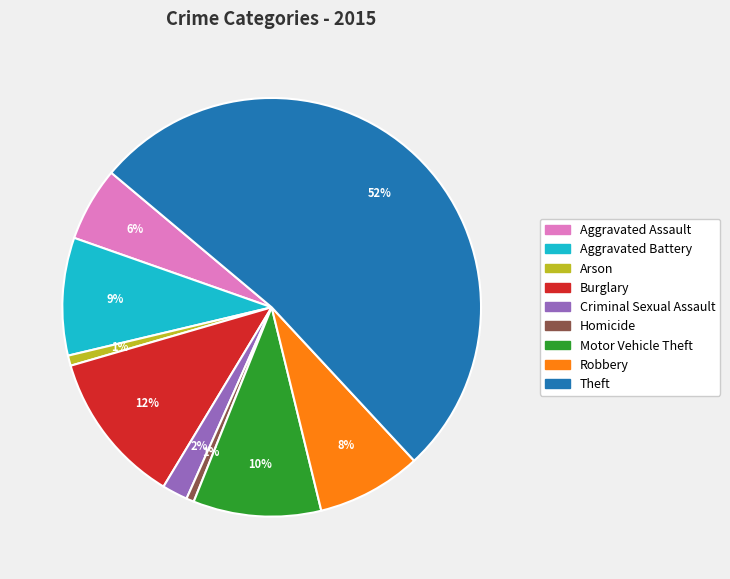

How many slices are in this pie chart?

9